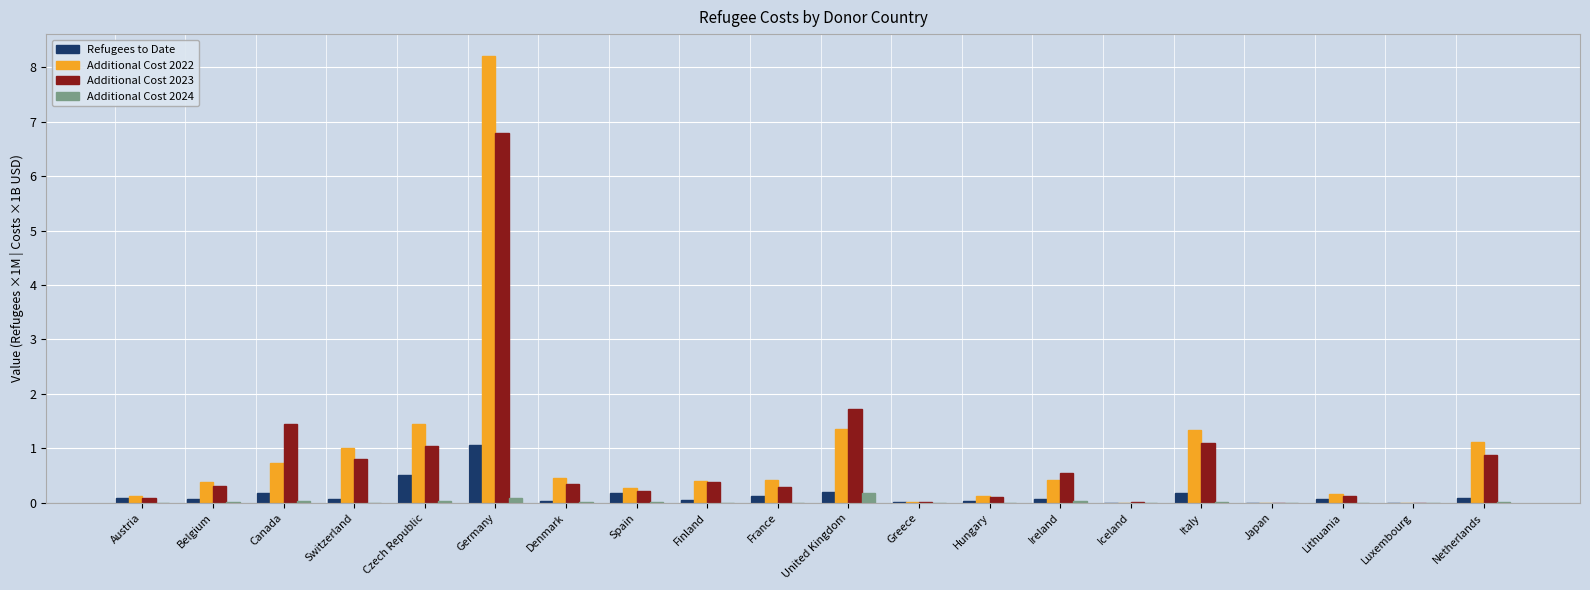

Is the value of Additional Cost 2024 at Lithuania greater than the value of Additional Cost 2023 at Czech Republic?

No